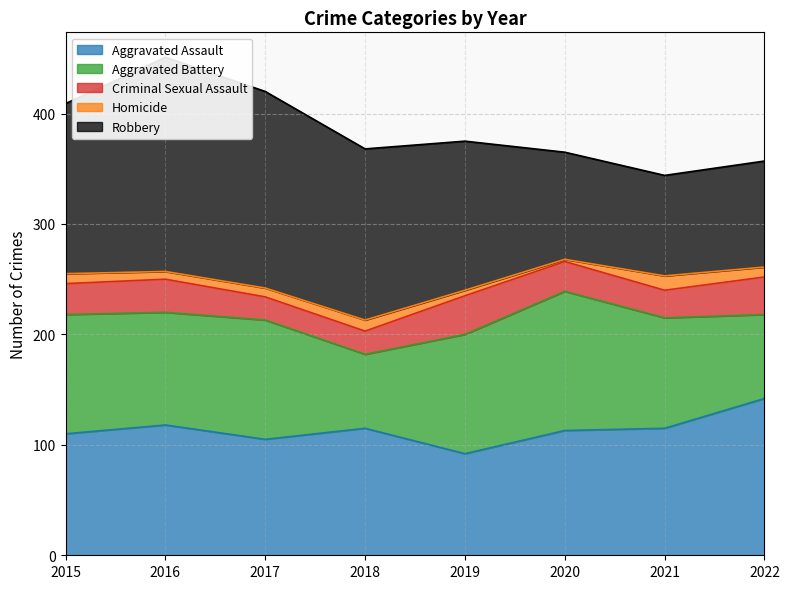

What is the difference between the maximum and minimum values in the Aggravated Assault series?

50